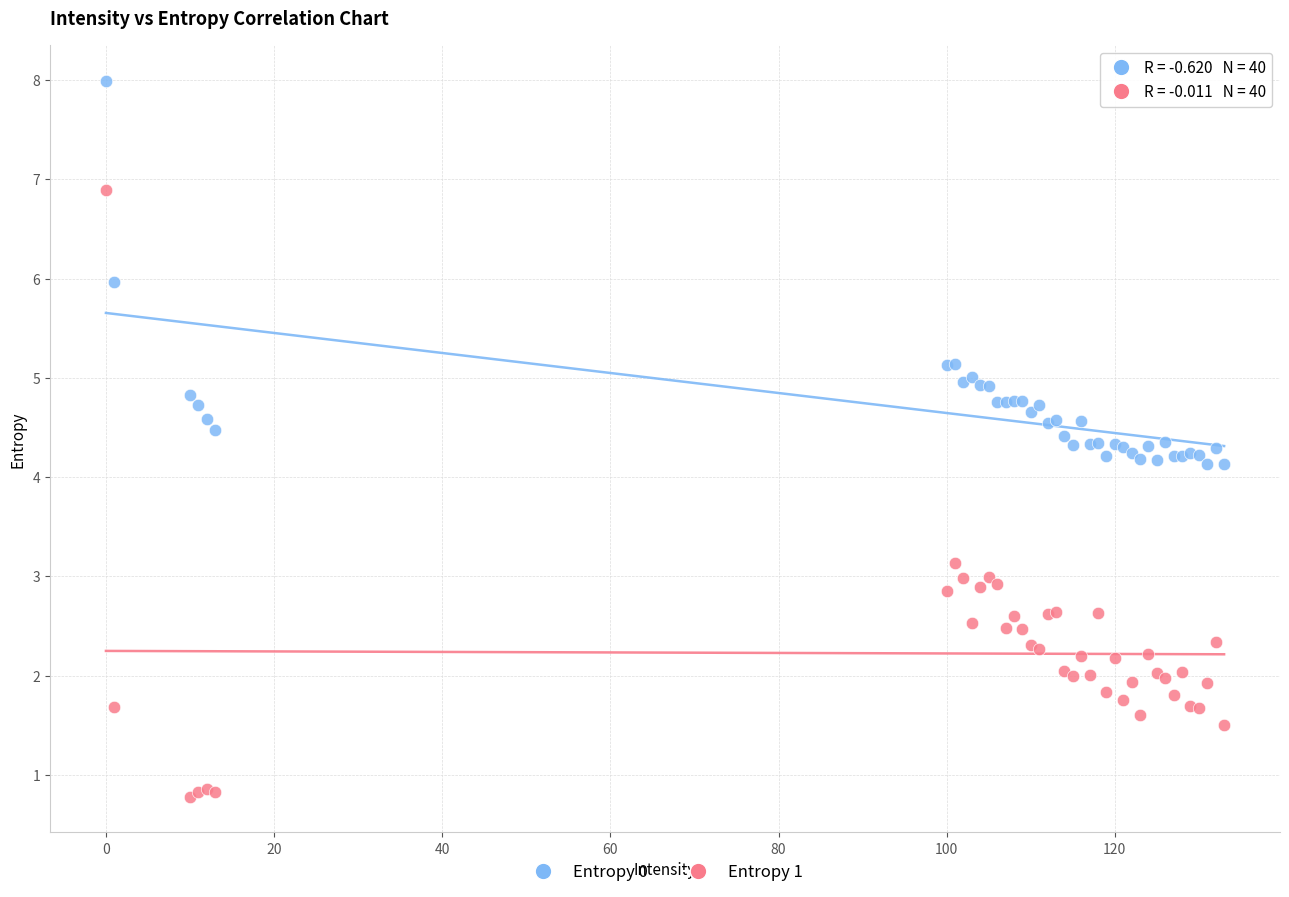

What are all the series names shown in the legend?

Entropy 0, Entropy 1